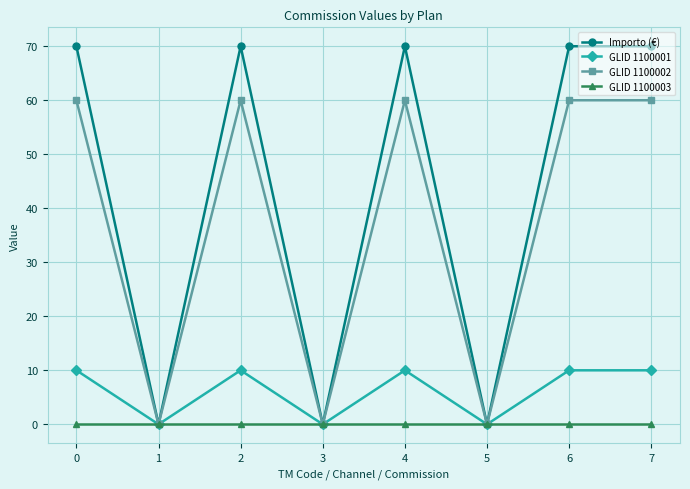

The value of GLID 1100002 at 5 is -26. True or false?

False